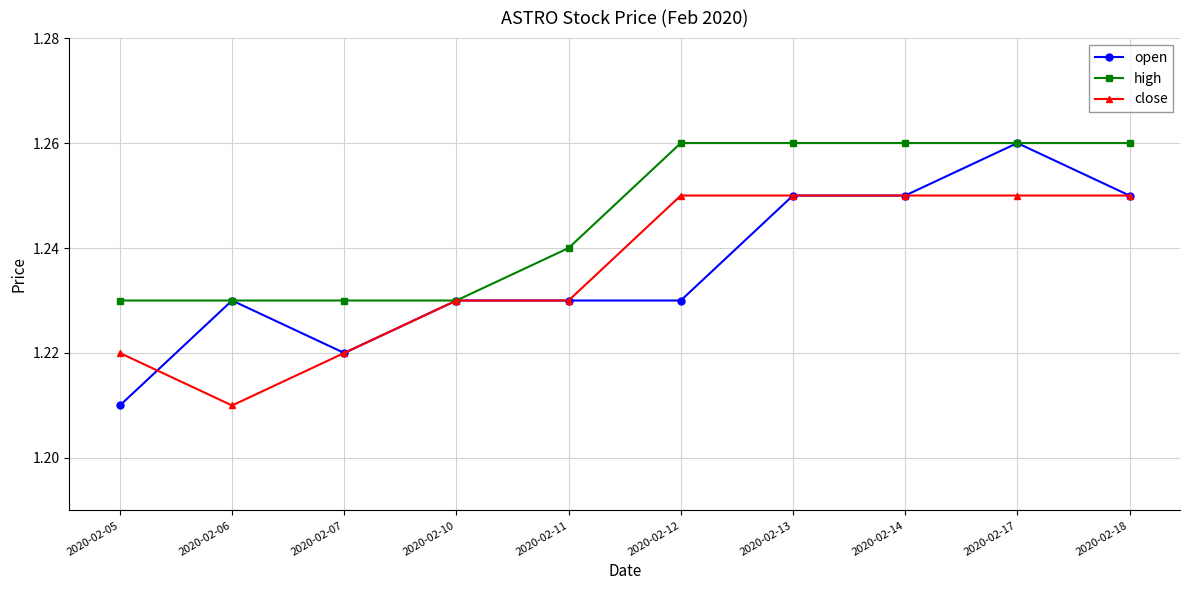

True or false: open has more than 1 points higher than both neighbors.

True